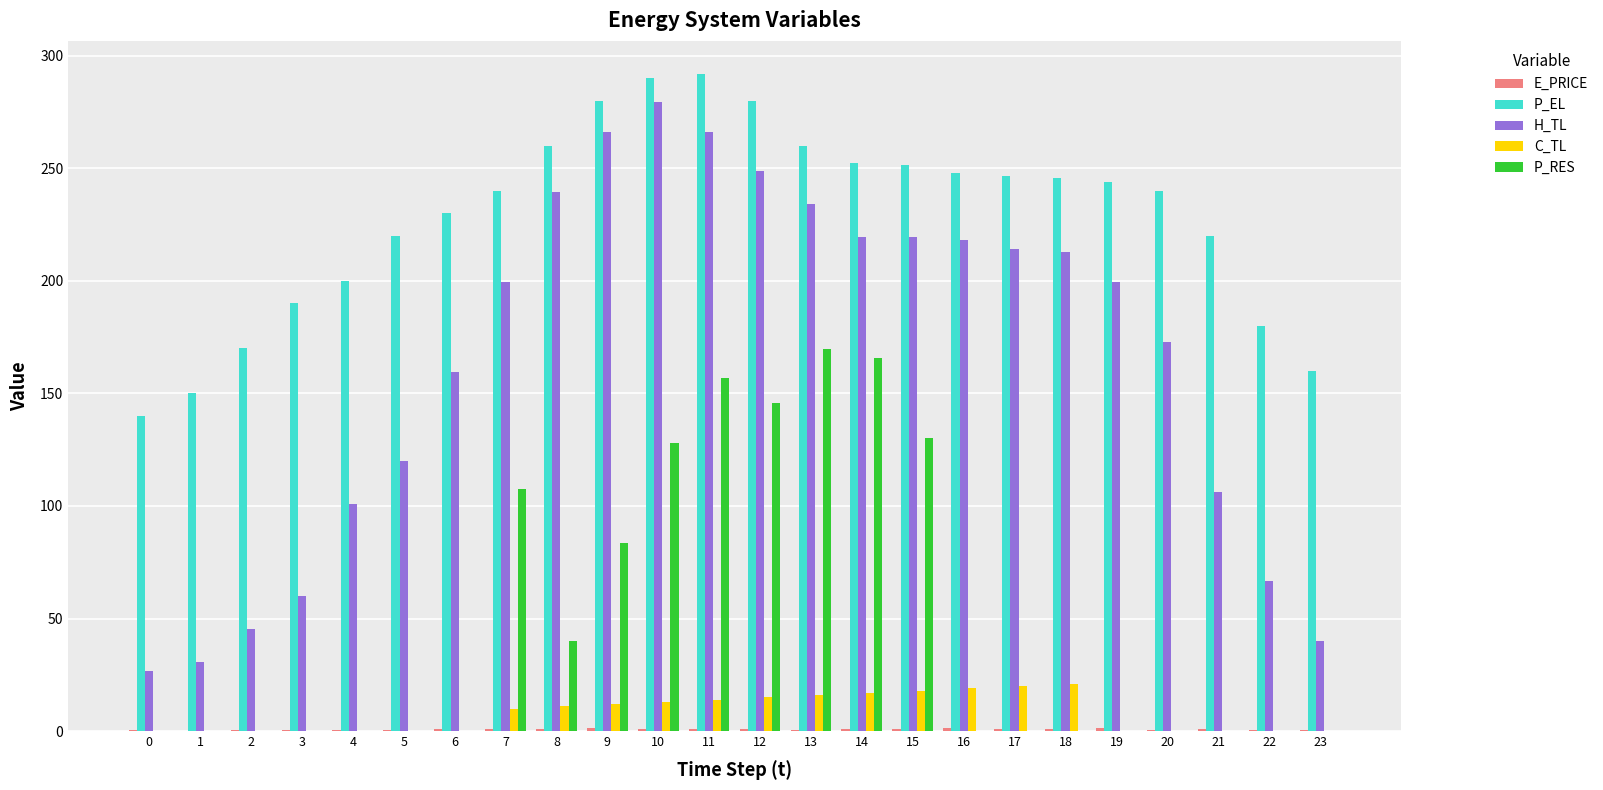

Count the number of data series in this chart.

5